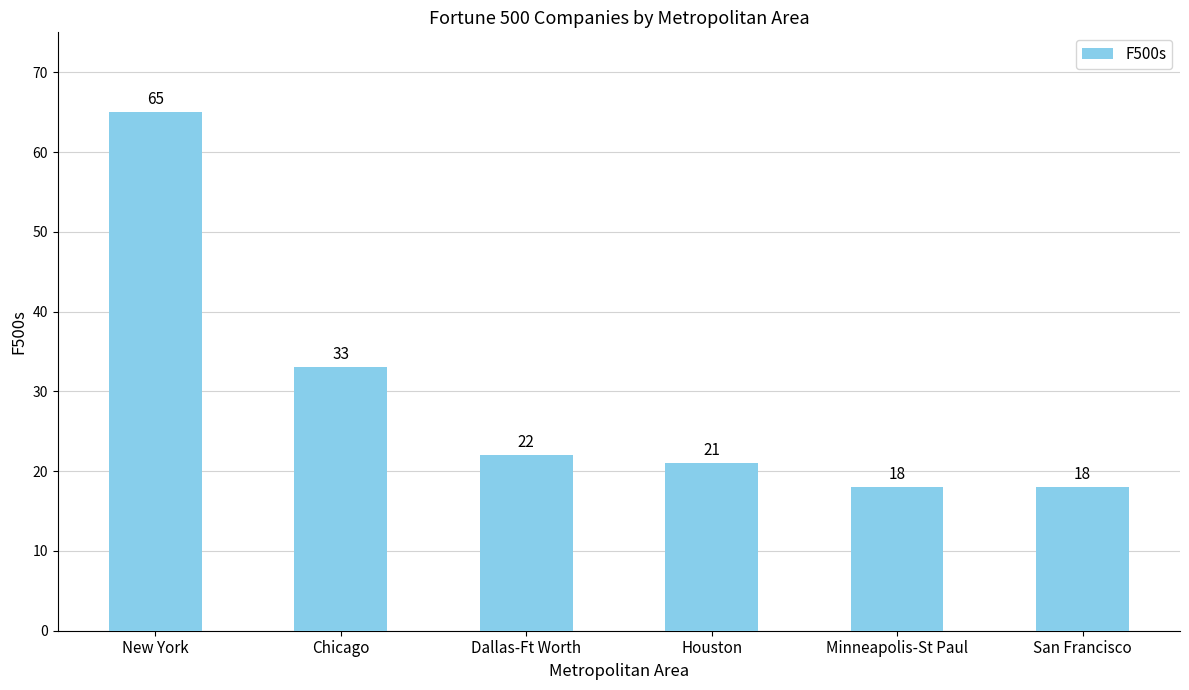

Is it true that the value at Chicago is 33?

True